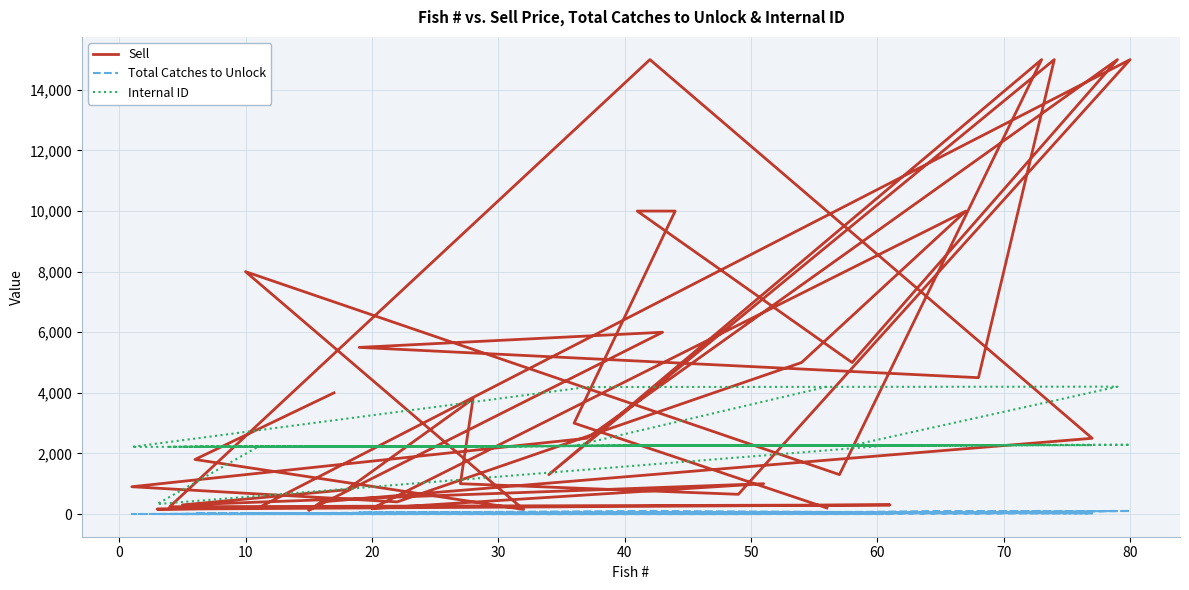

What is the label of the 36th point from the right?

10